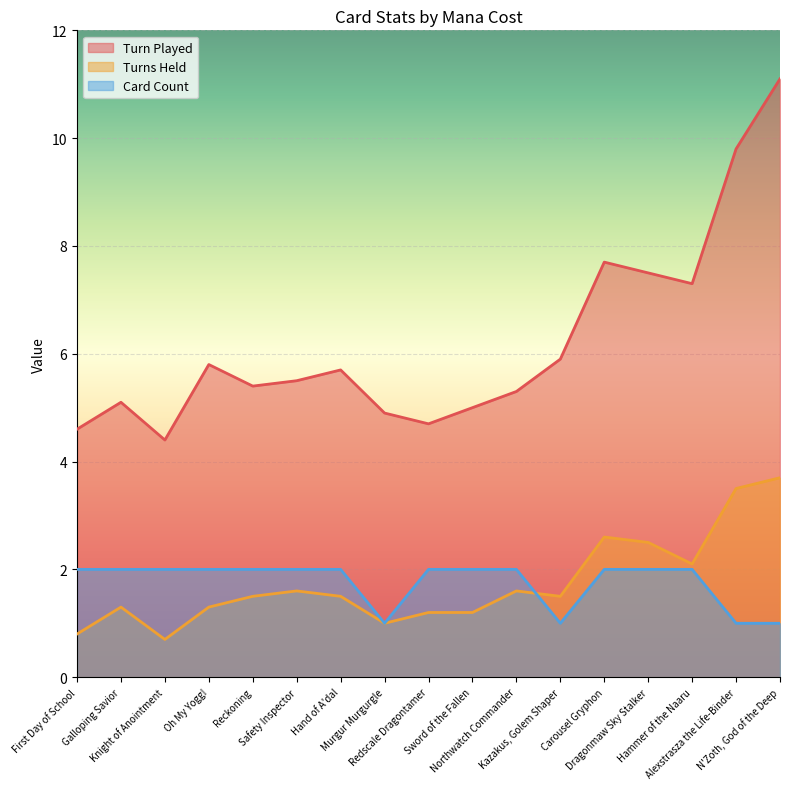

True or false: Card Count has a value of 3.6 at Reckoning.

False